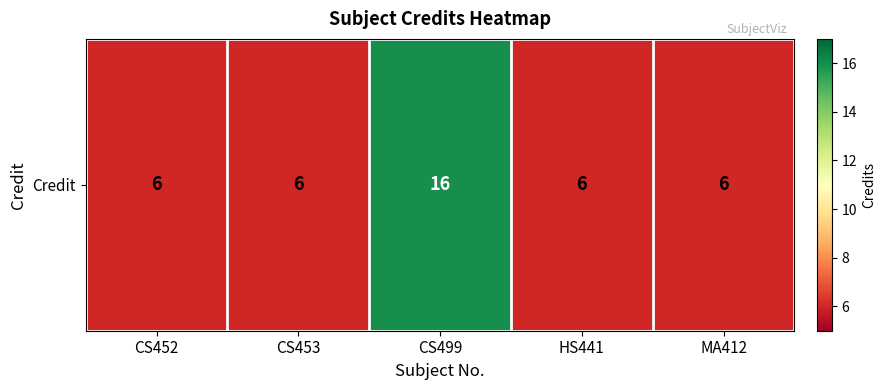

Rank the categories by value from highest to lowest.

CS499, CS452, CS453, HS441, MA412